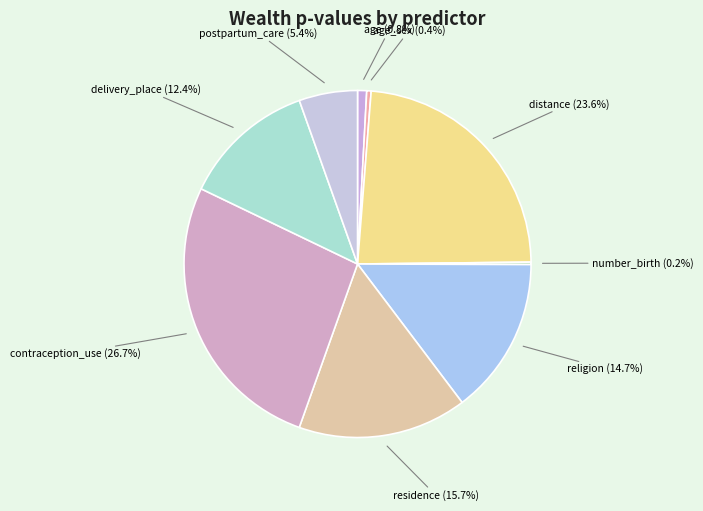

Is it true that contraception_use is 27% of the pie?

True